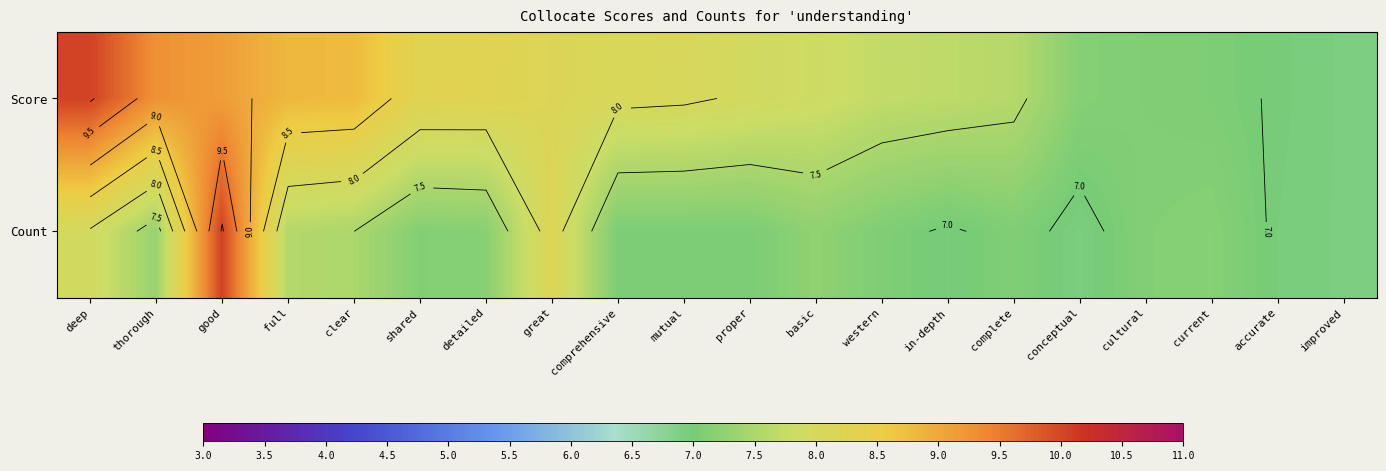

How many values in the Score series exceed 8?

10